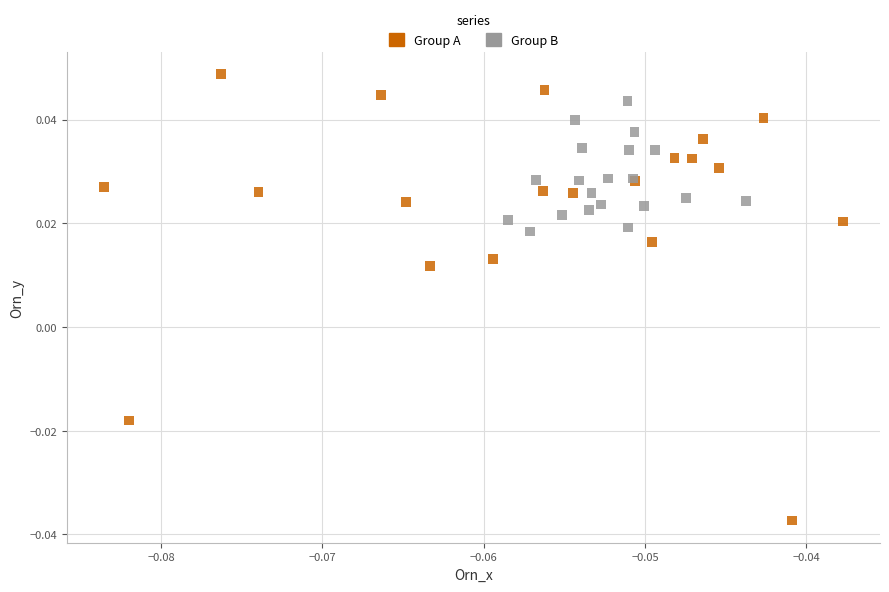

Which series contains the lowest Y value?

Group A